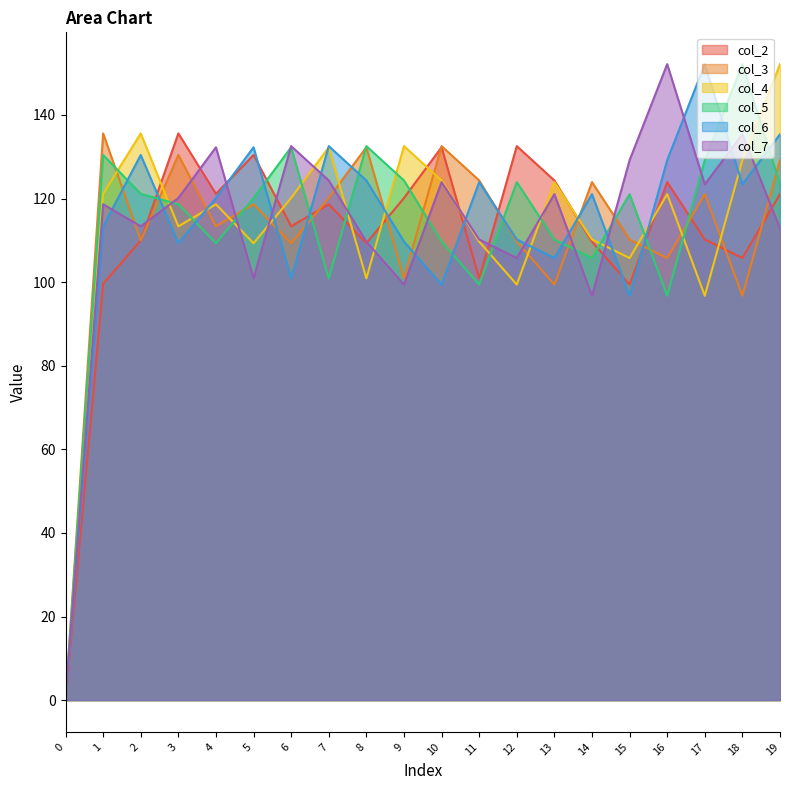

What is the value of the col_2 point at the 5th from the left?

121.1